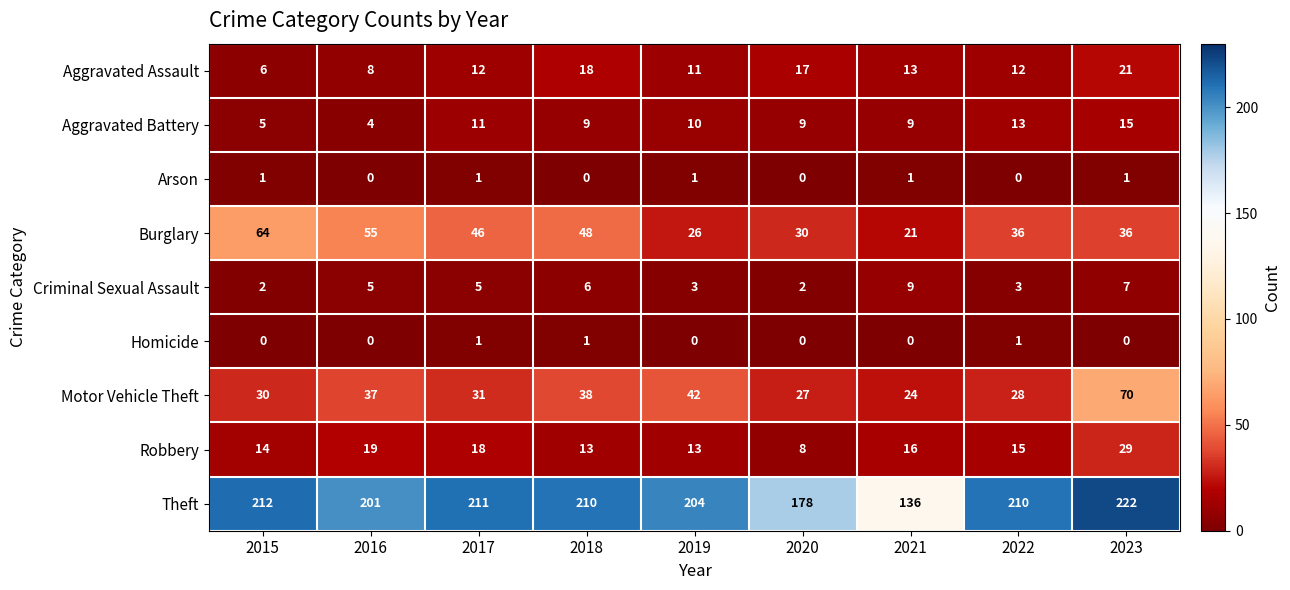

Which category has the highest value in the Theft series?

2023